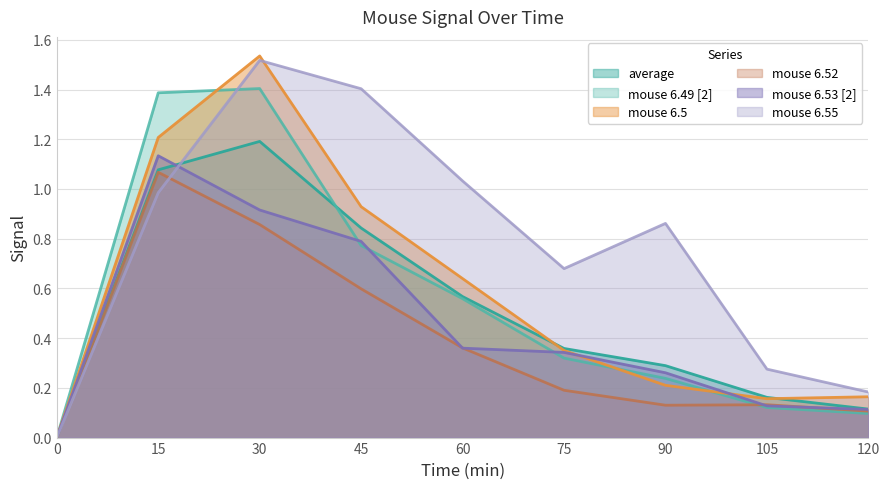

Between 75 and 90, which is larger?

75